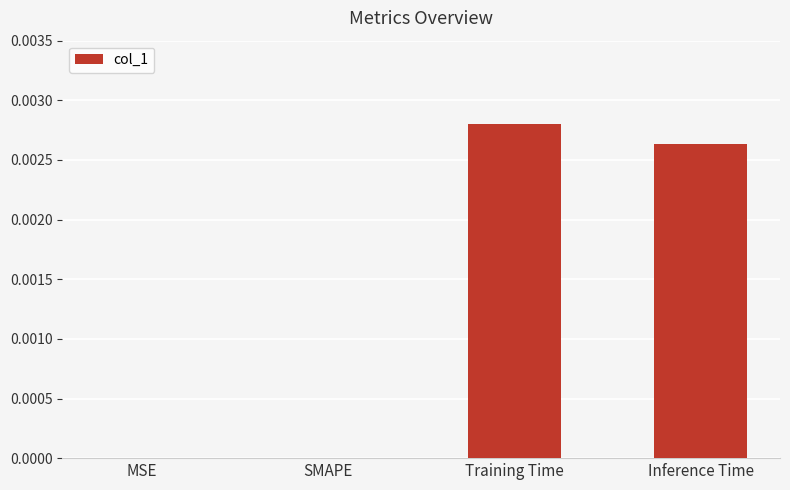

True or false: the data shows 0.0 at Training Time.

True